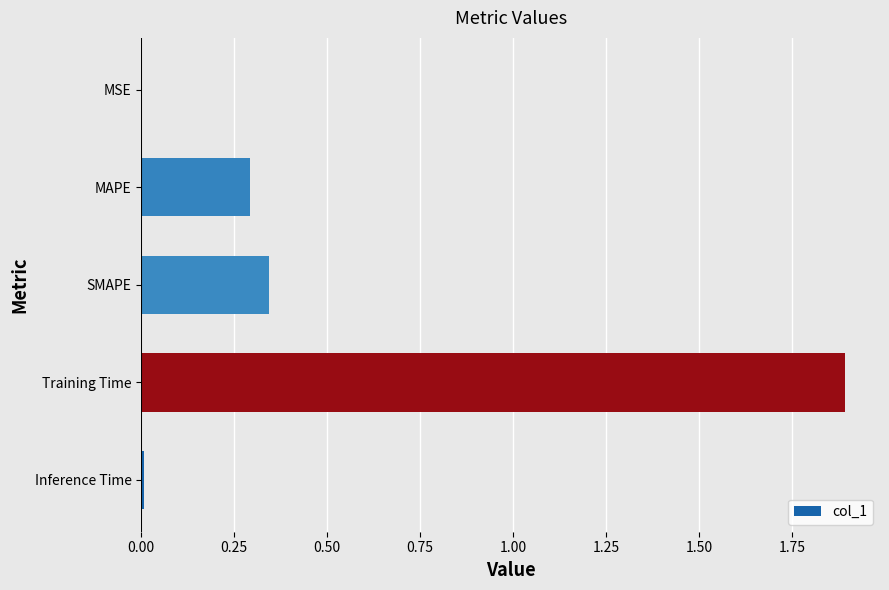

Is it true that the value at SMAPE is 0.3?

True